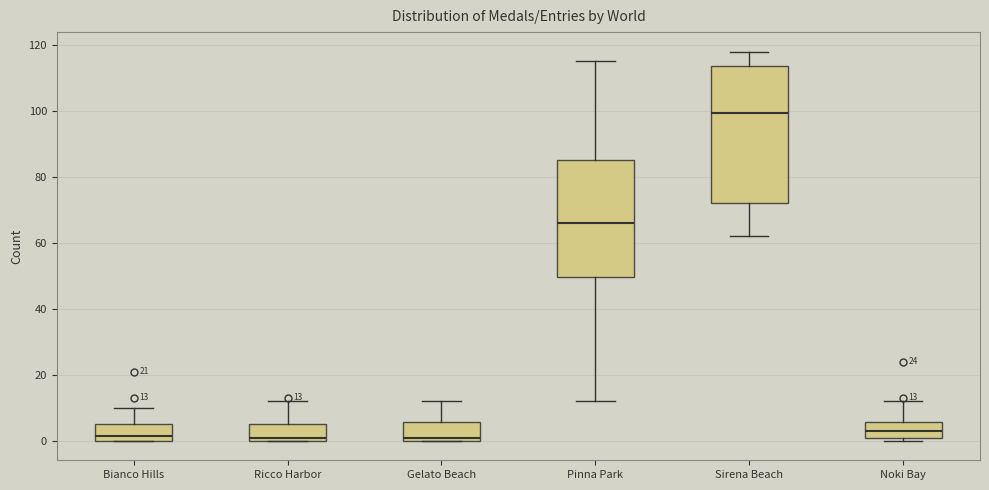

Which box has the highest median line?

Sirena Beach